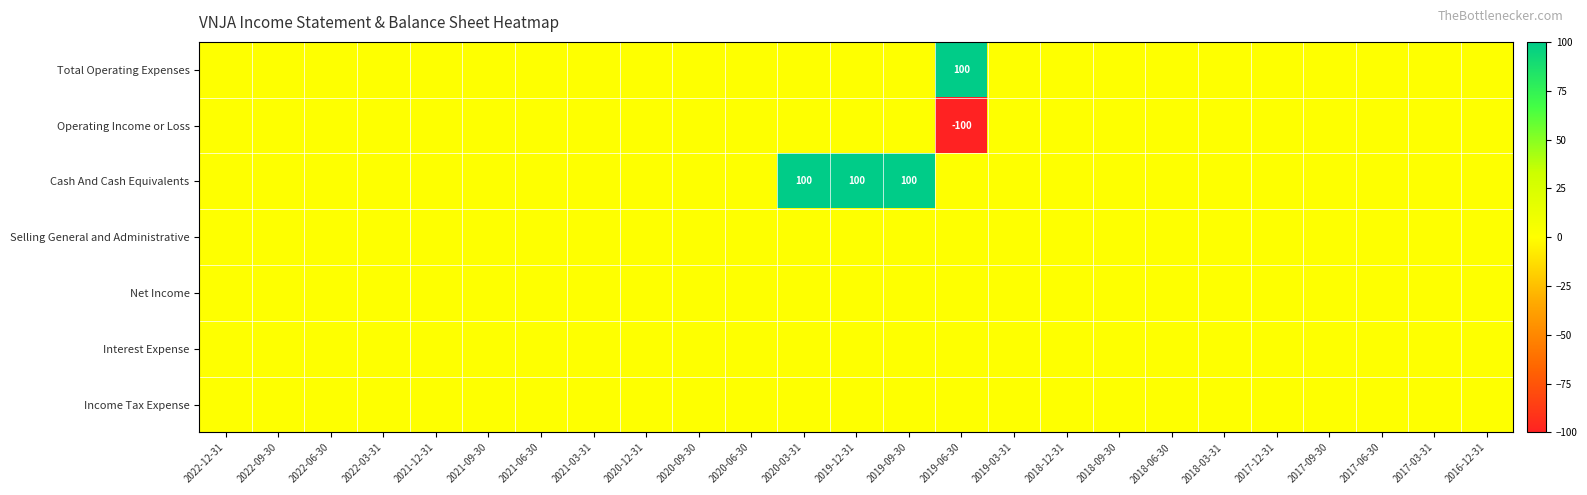

Between 2022-03-31 and 2020-06-30, which is larger?

2022-03-31